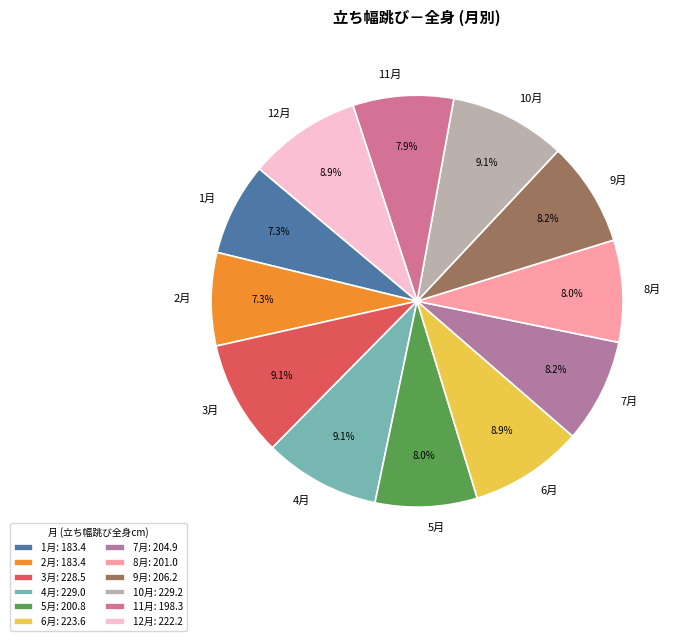

Between 6月 and 5月, which is larger?

6月